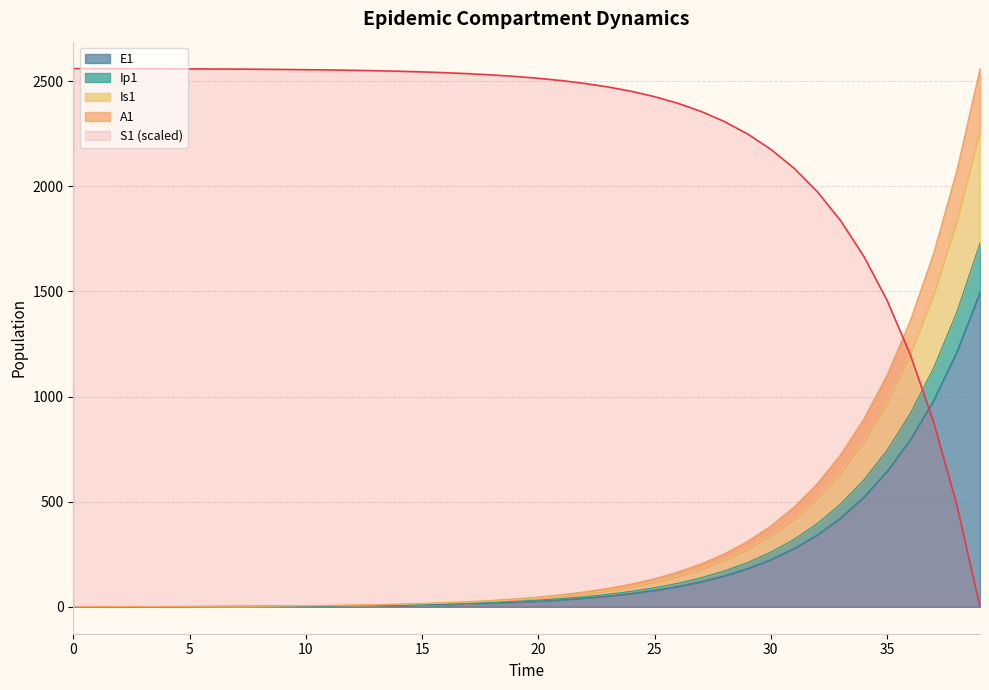

The S1 series shows 0.0 at 39. True or false?

True